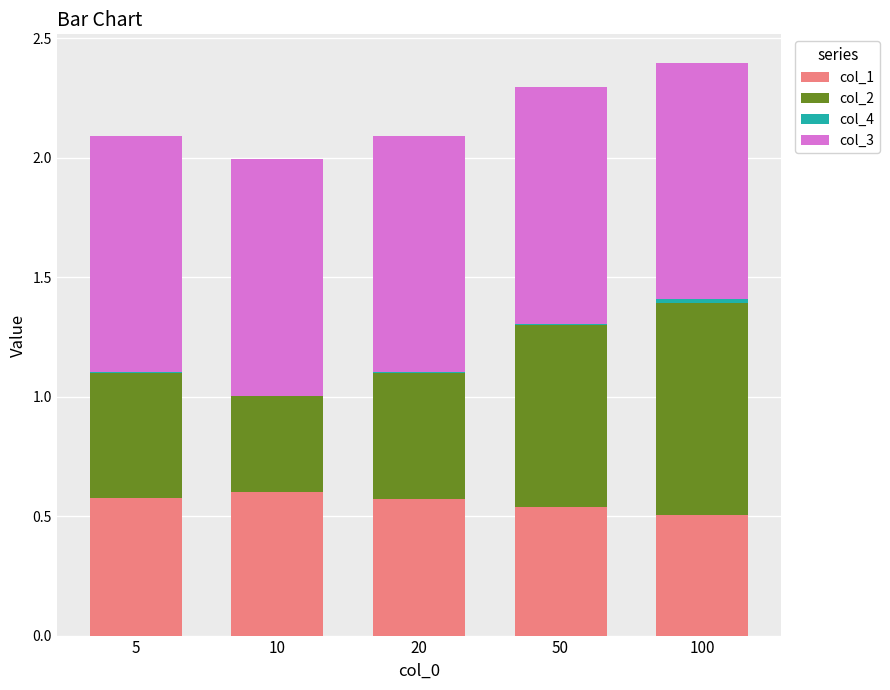

True or false: col_1 has a value of 0.6 at 20.

True